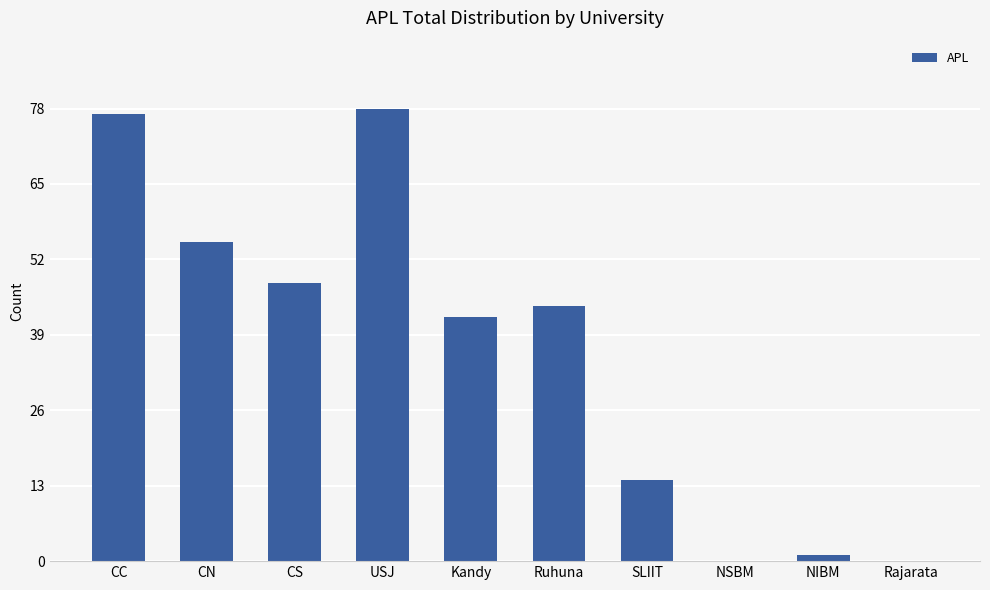

What is the greatest value displayed?

78